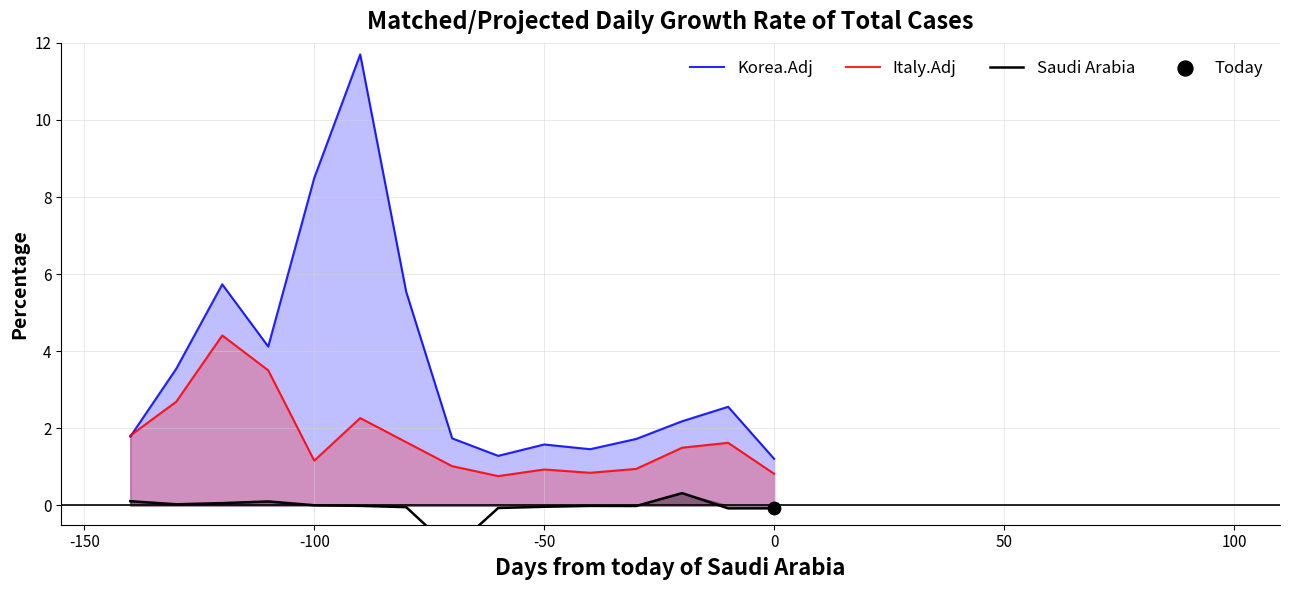

Which series reaches the minimum Y coordinate?

Saudi Arabia